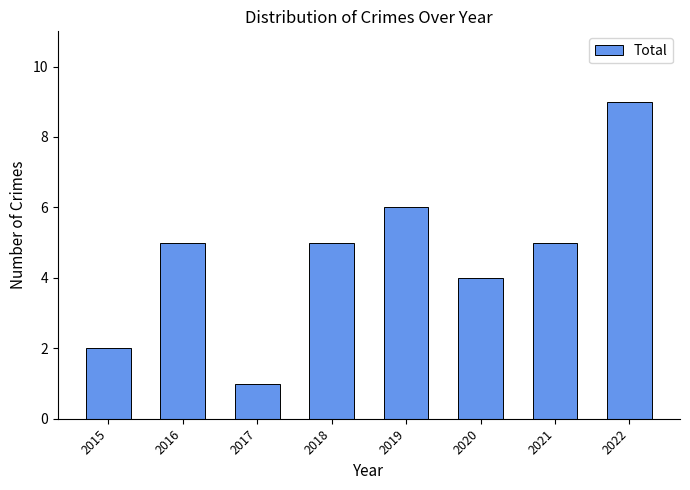

The chart shows a value of 4 at 2020. True or false?

True